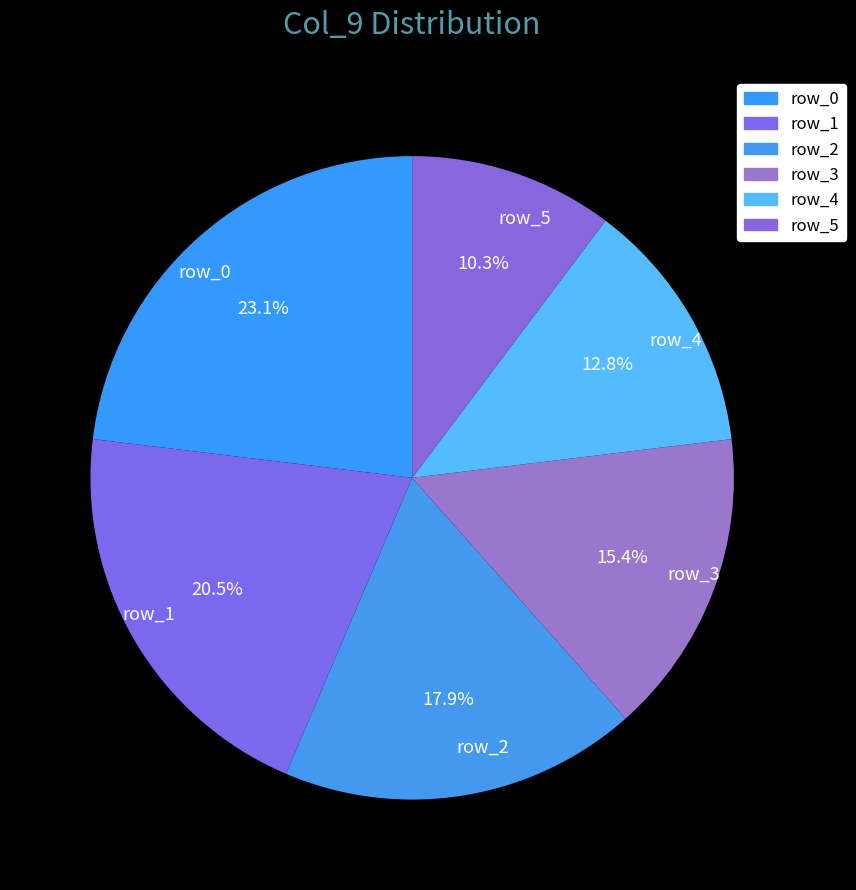

What portion of the pie excludes row_0?

76.9%